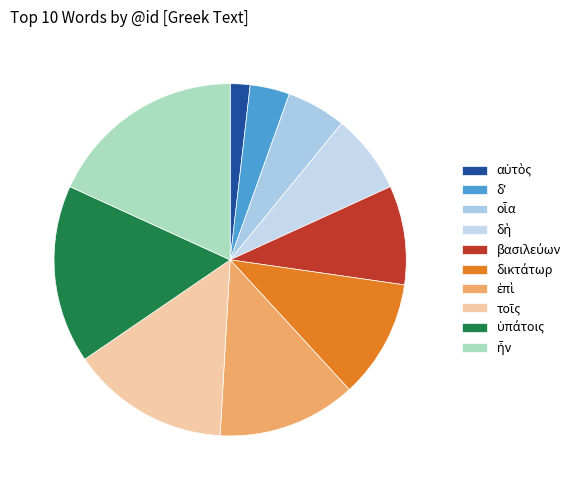

Rank the categories by value from lowest to highest.

αὐτὸς, δʼ, οἷα, δὴ, βασιλεύων, δικτάτωρ, ἐπὶ, τοῖς, ὑπάτοις, ἦν